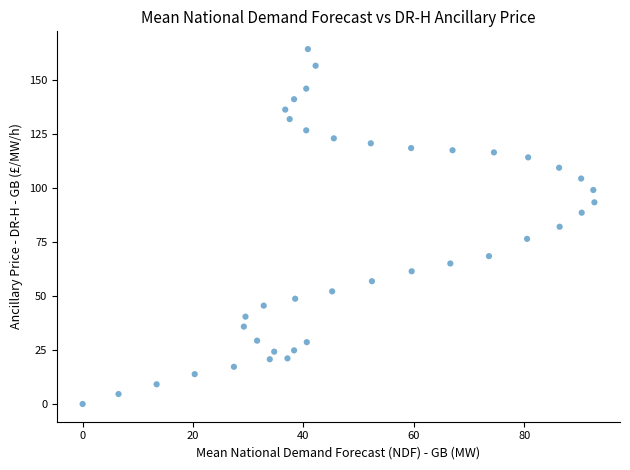

What is the range of X values (max minus min)?

92.7